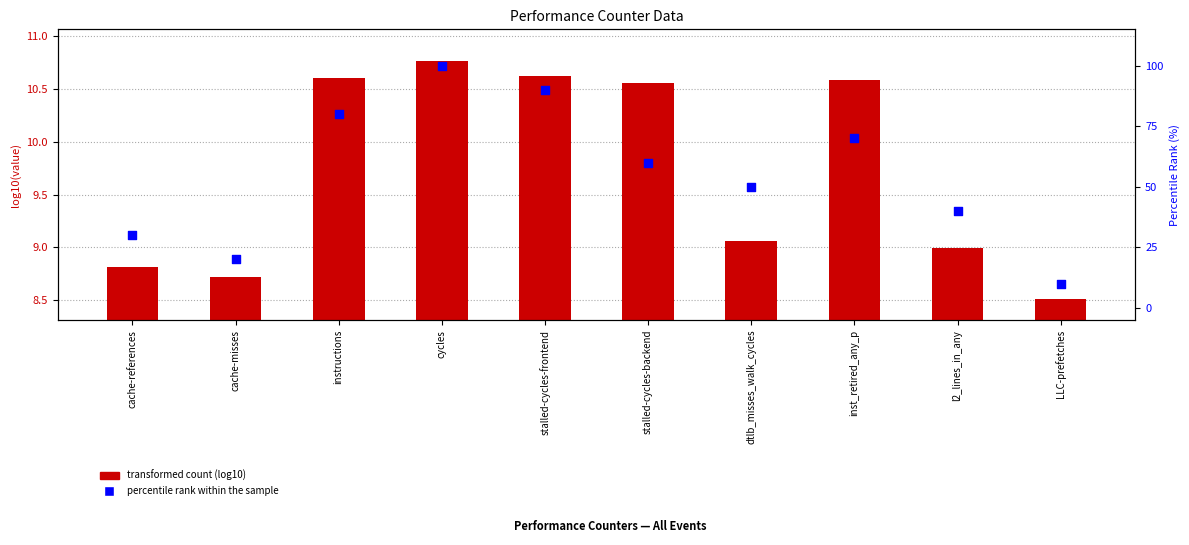

At how many categories does at least one series exceed 61?

4